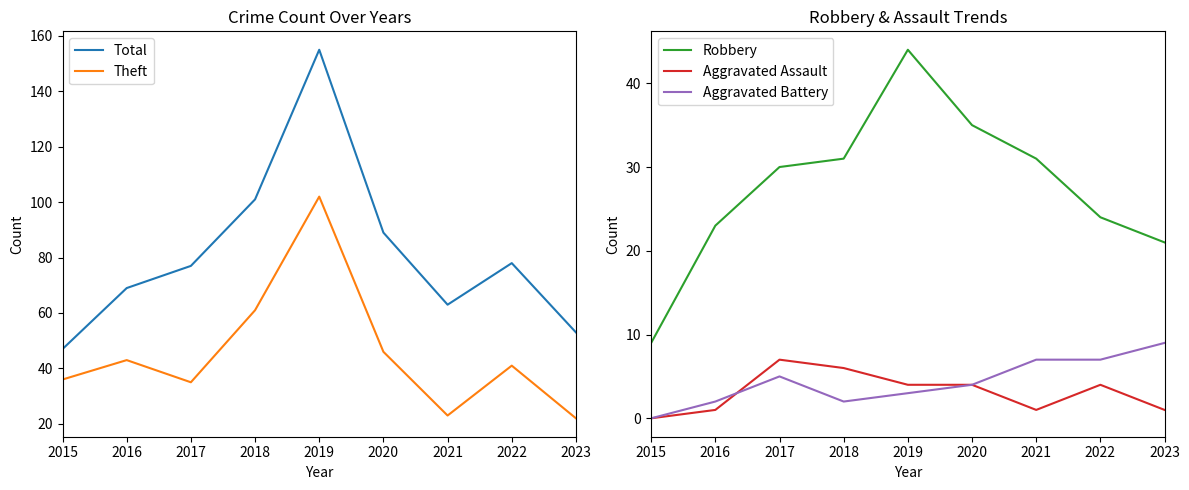

In Theft, how many points are lower than both neighbors (excluding endpoints)?

2